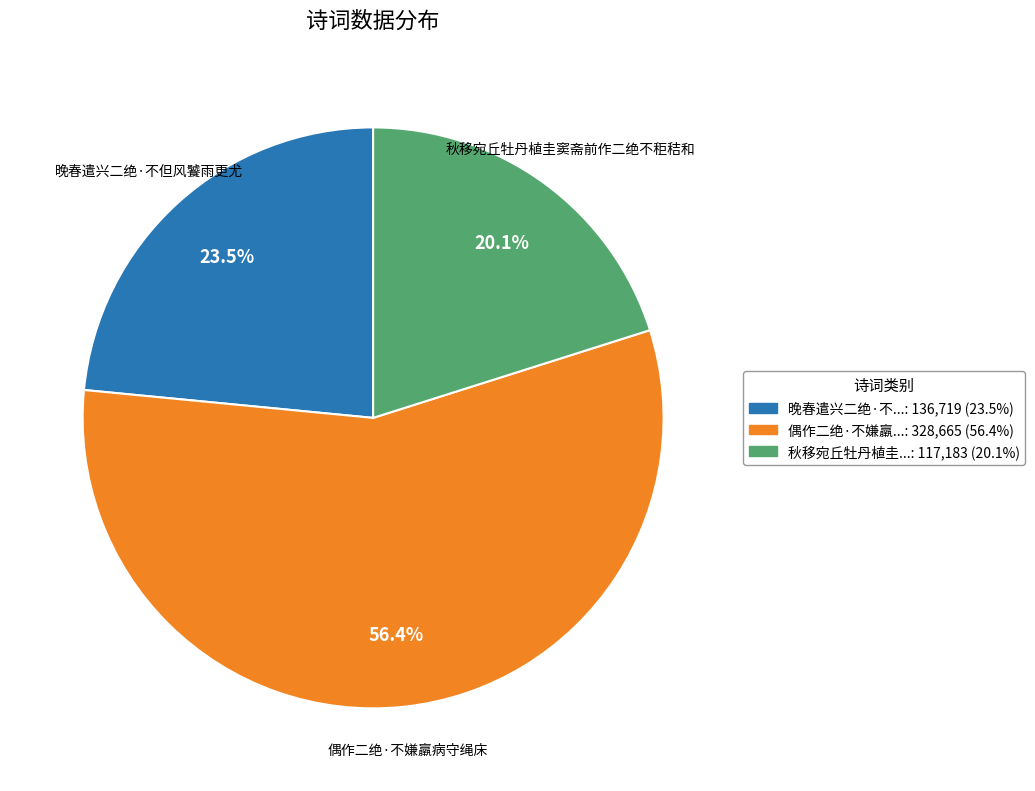

Between 晚春遣兴二绝·不但风饕雨更尤 and 秋移宛丘牡丹植圭窦斋前作二绝不秬秸和, which is larger?

晚春遣兴二绝·不但风饕雨更尤